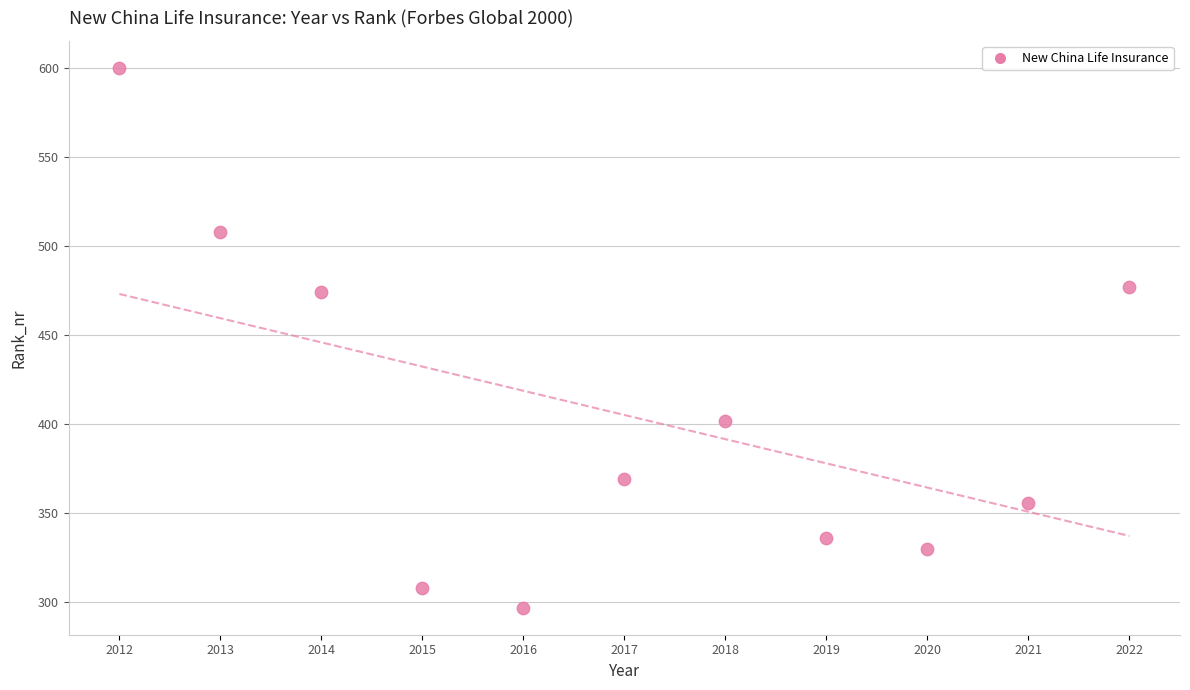

What is the range of Y values (max minus min)?

303